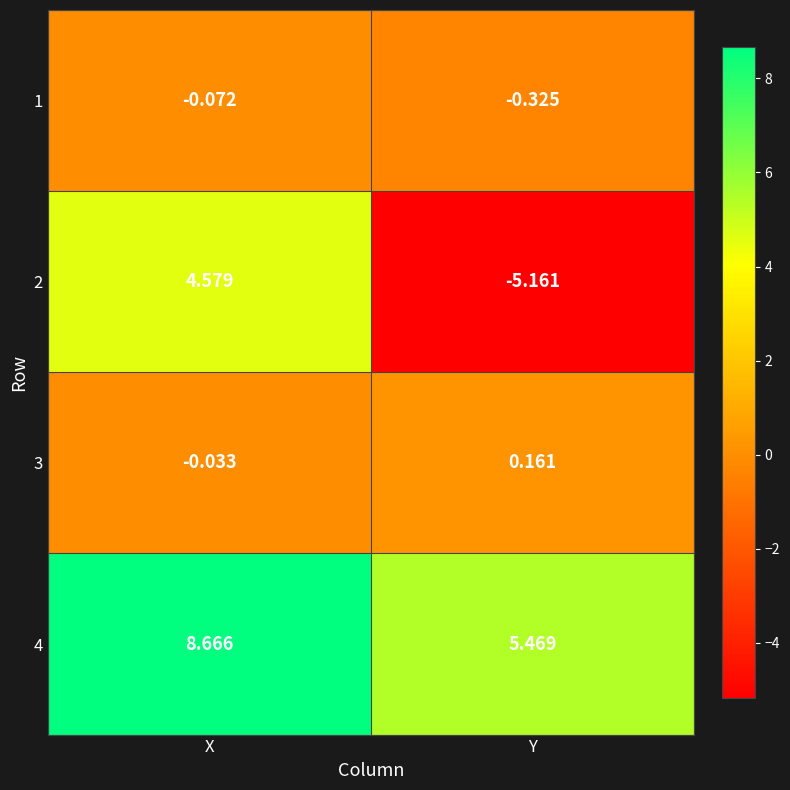

Is the value of 3 at X greater than the value of 1 at Y?

Yes